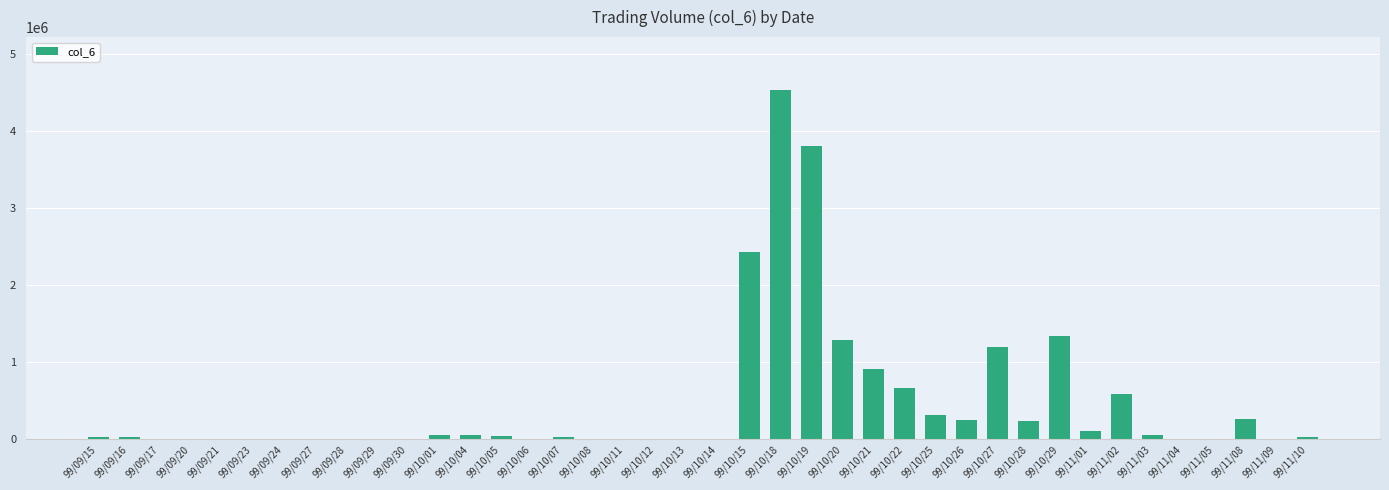

What is the greatest value displayed?

4533210